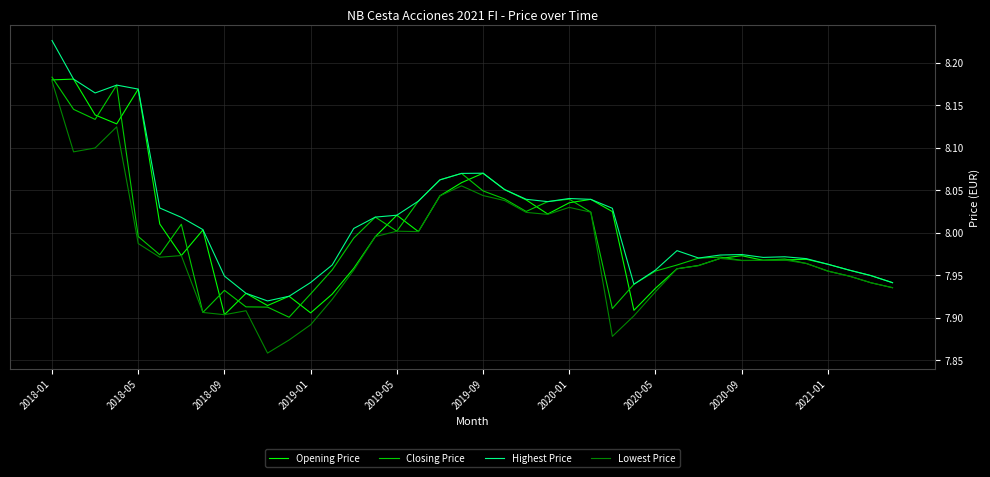

True or false: Closing Price has more than 1 interior local peaks.

True